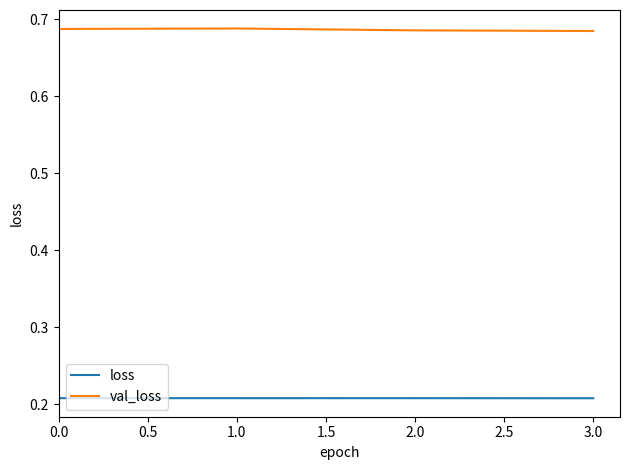

Count the loss values in the range 0 to 1.

4